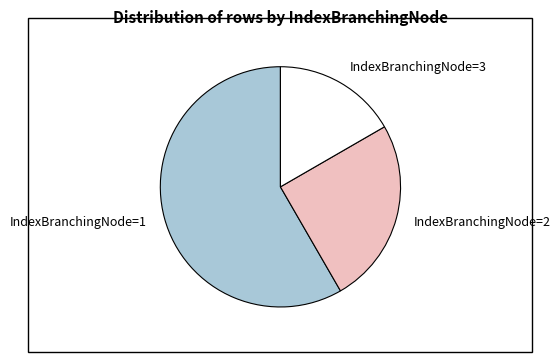

Is the sum of IndexBranchingNode=2 and IndexBranchingNode=3 greater than half?

No